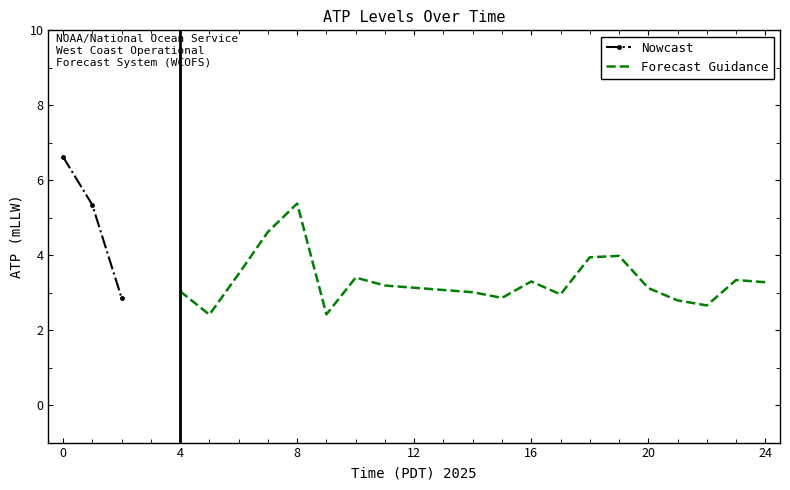

What is the value of the Nowcast point at the 3rd from the left?

2.9